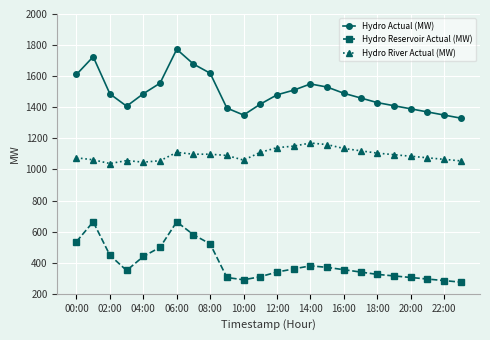

What is the difference between the second highest and minimum values in the Hydro Reservoir Actual (MW) series?

388